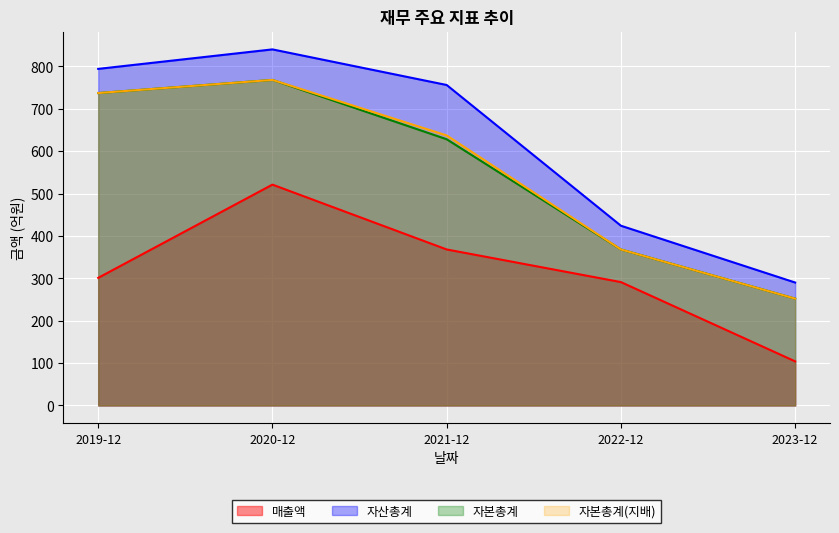

What is the difference between the maximum and minimum values in the 자산총계 series?

550